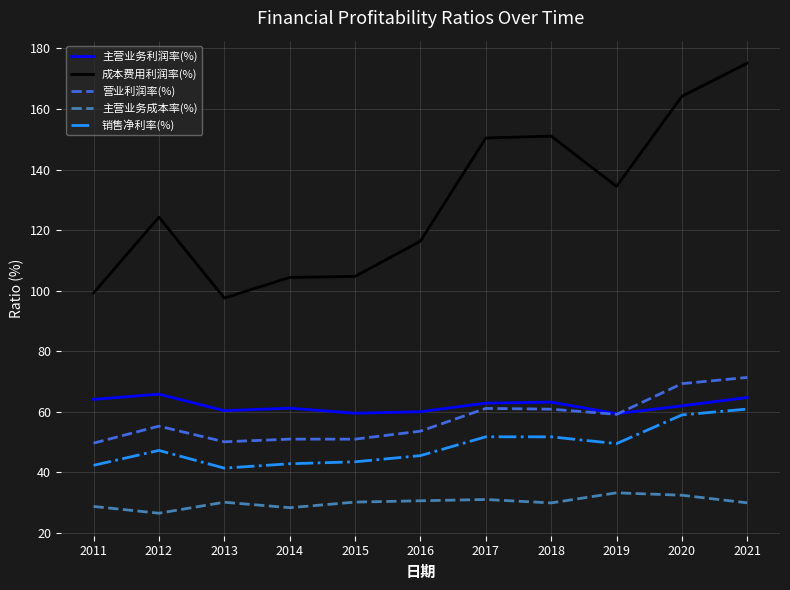

True or false: 主营业务成本率(%) and 营业利润率(%) cross at least once.

False